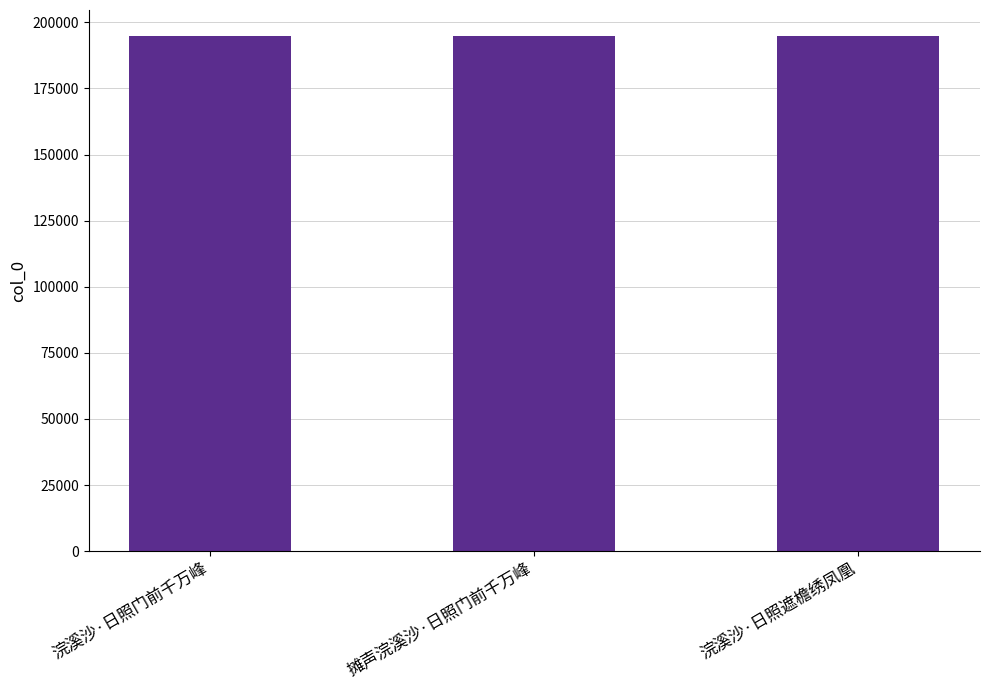

Does the chart contain any negative values?

No